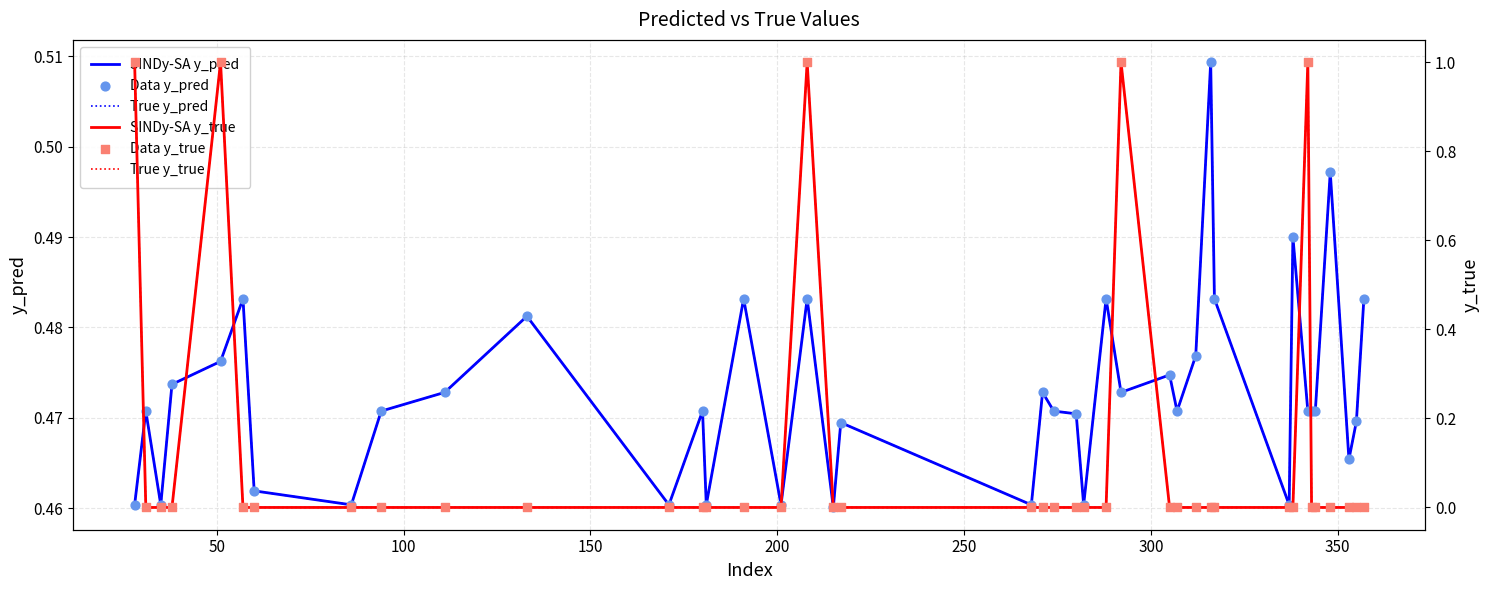

What are all the series names shown in the legend?

SINDy-SA y_pred, True y_pred, Data y_pred, SINDy-SA y_true, True y_true, Data y_true